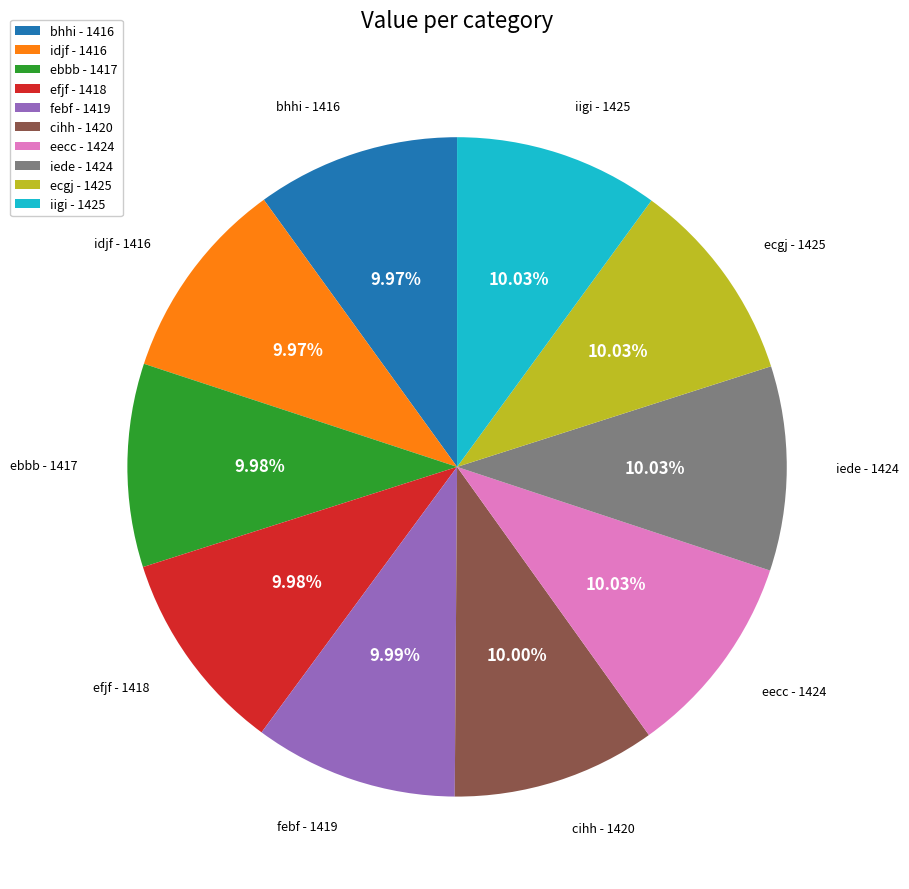

Combined, do ecgj - 1425 and iigi - 1425 account for over 50%?

No